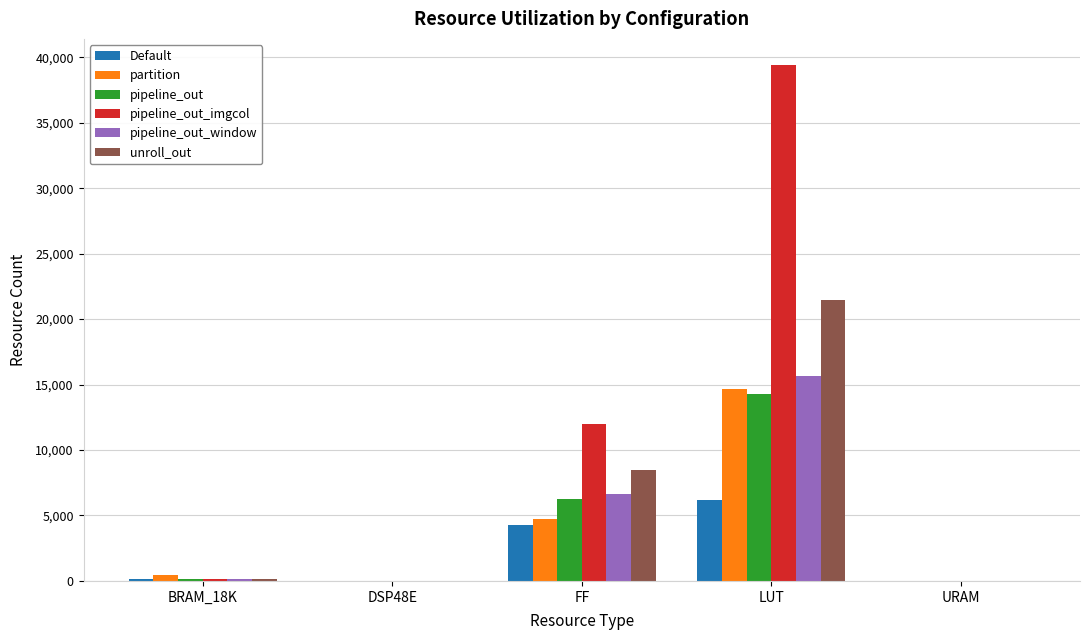

How many groups of bars are there?

5